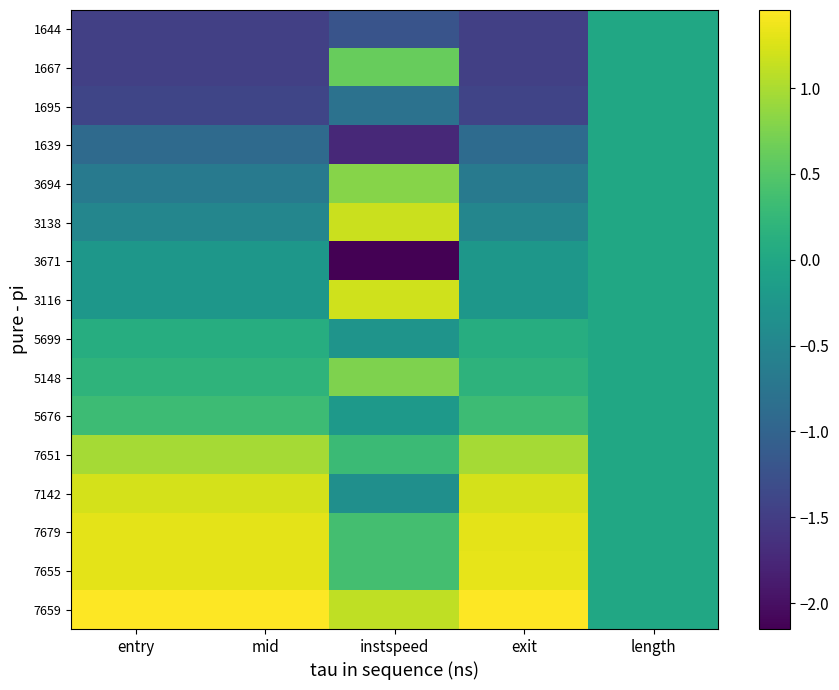

What is the greatest value displayed?

1.5